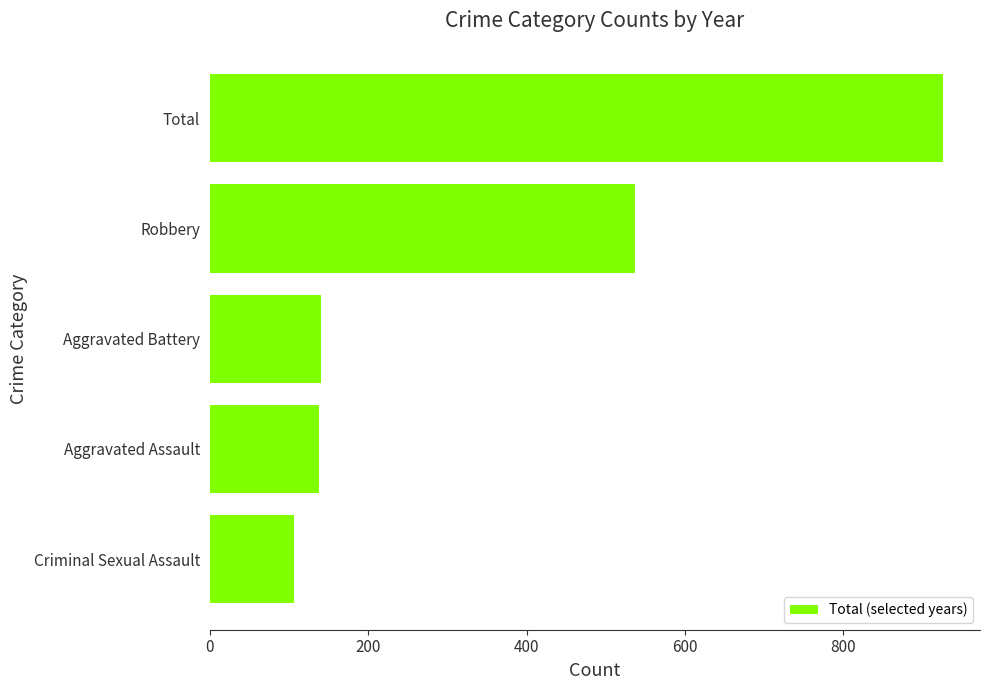

What is the sum of the values at Total and Aggravated Battery?

1067